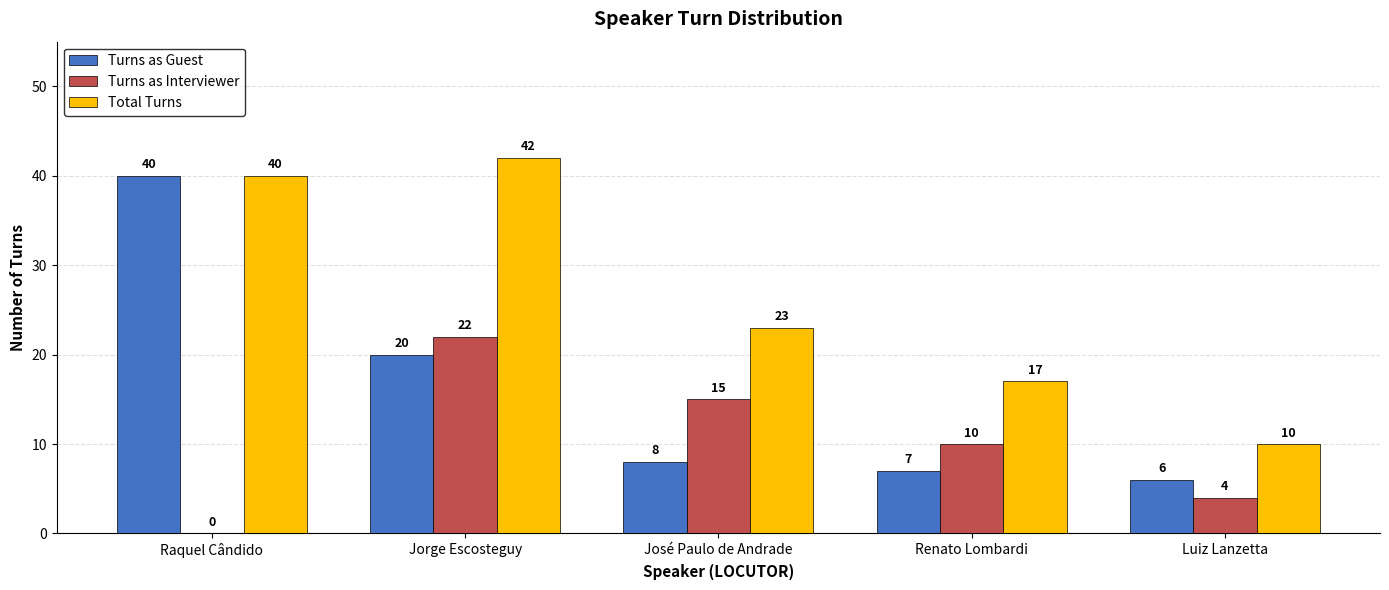

Which category has the highest value across all series?

Jorge Escosteguy